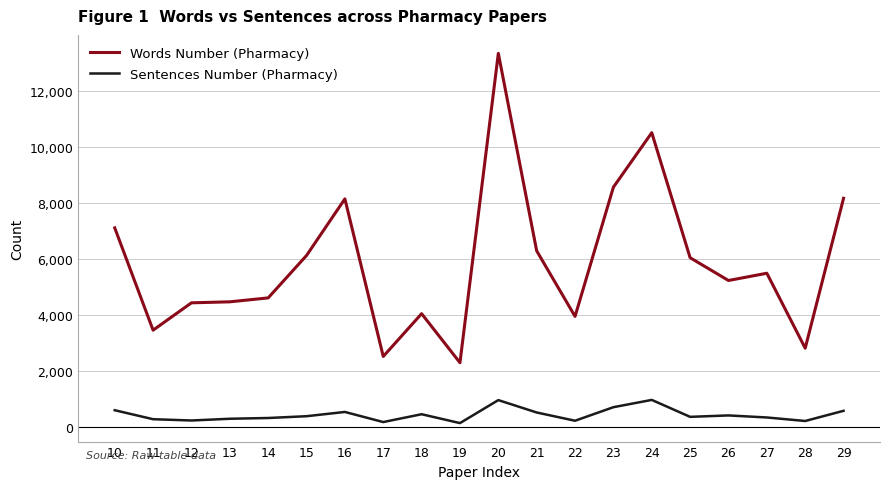

What is the approximate value of Words Number (Pharmacy) at 15, to the nearest 100?

6100